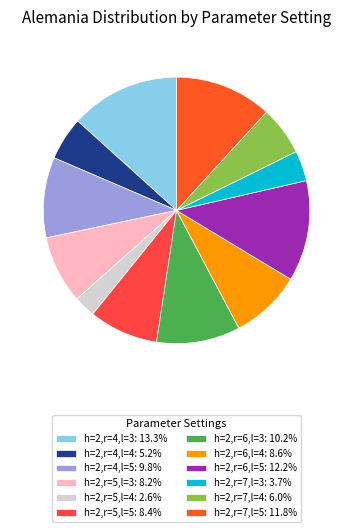

Which category has the biggest portion of the pie?

h=2,r=4,l=3